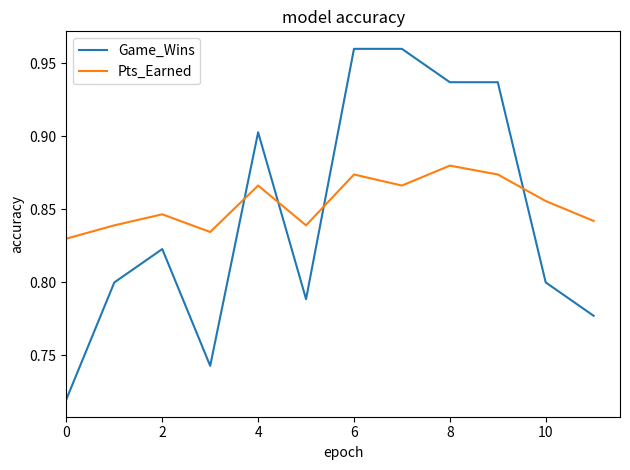

Which series ends up on top after the final intersection of Pts_Earned and Game_Wins?

Pts_Earned